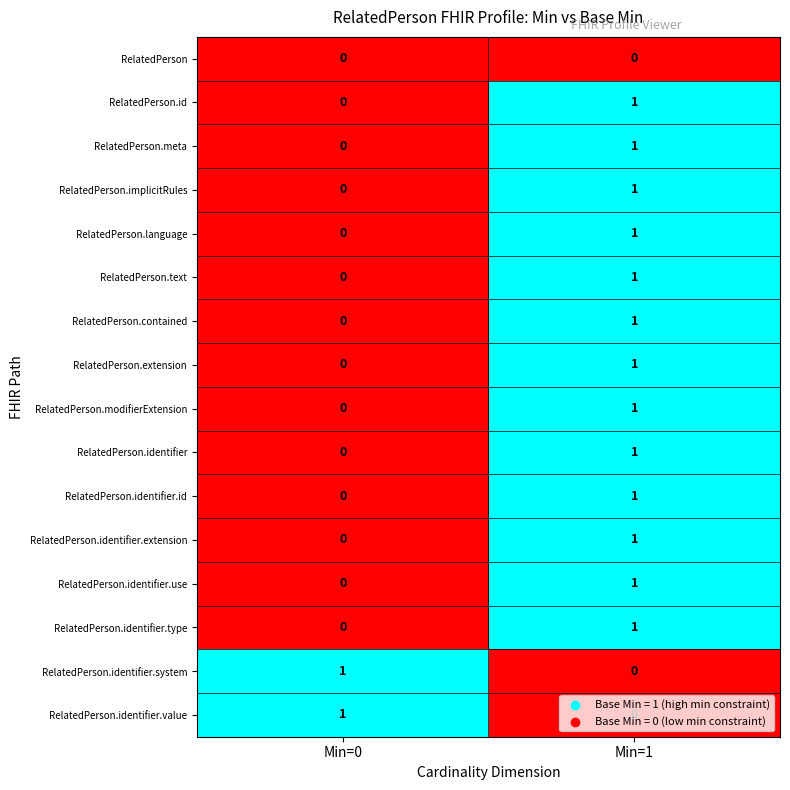

List the labels in order of RelatedPerson.language value, smallest first.

Min=0, Min=1